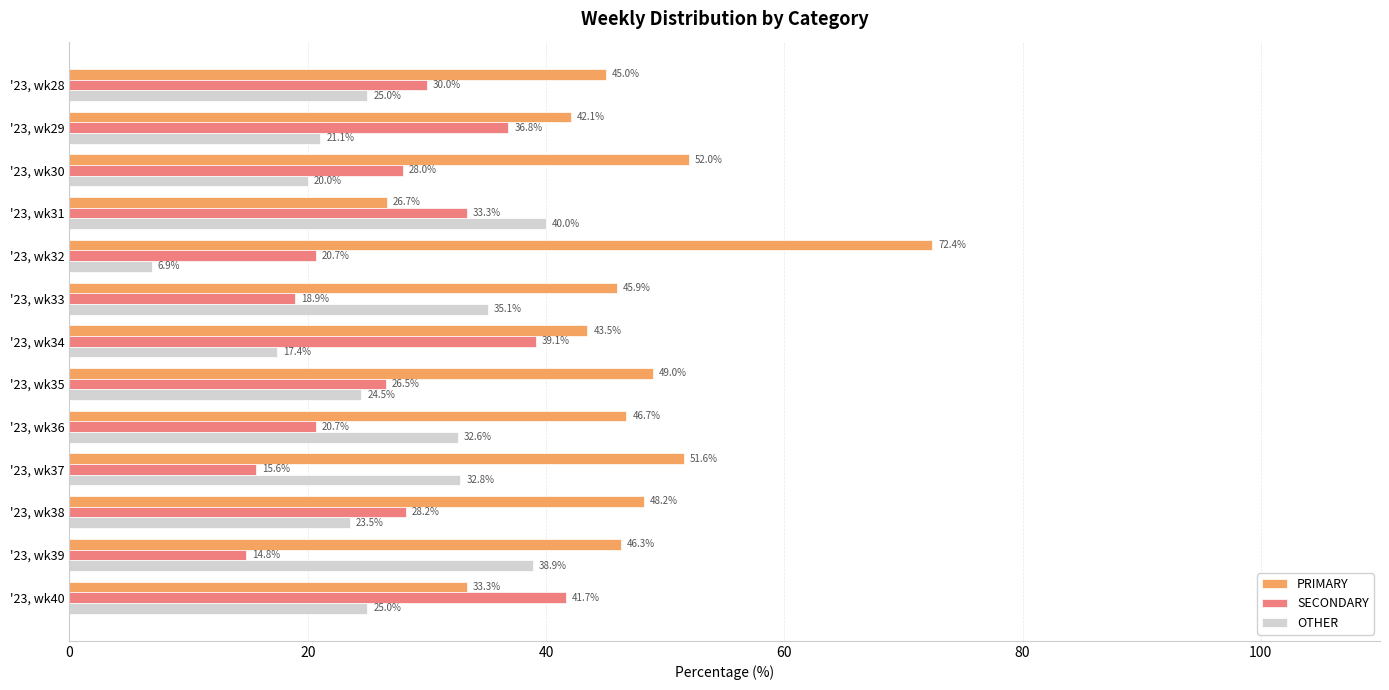

At which label is PRIMARY closest to 49?

'23, wk35